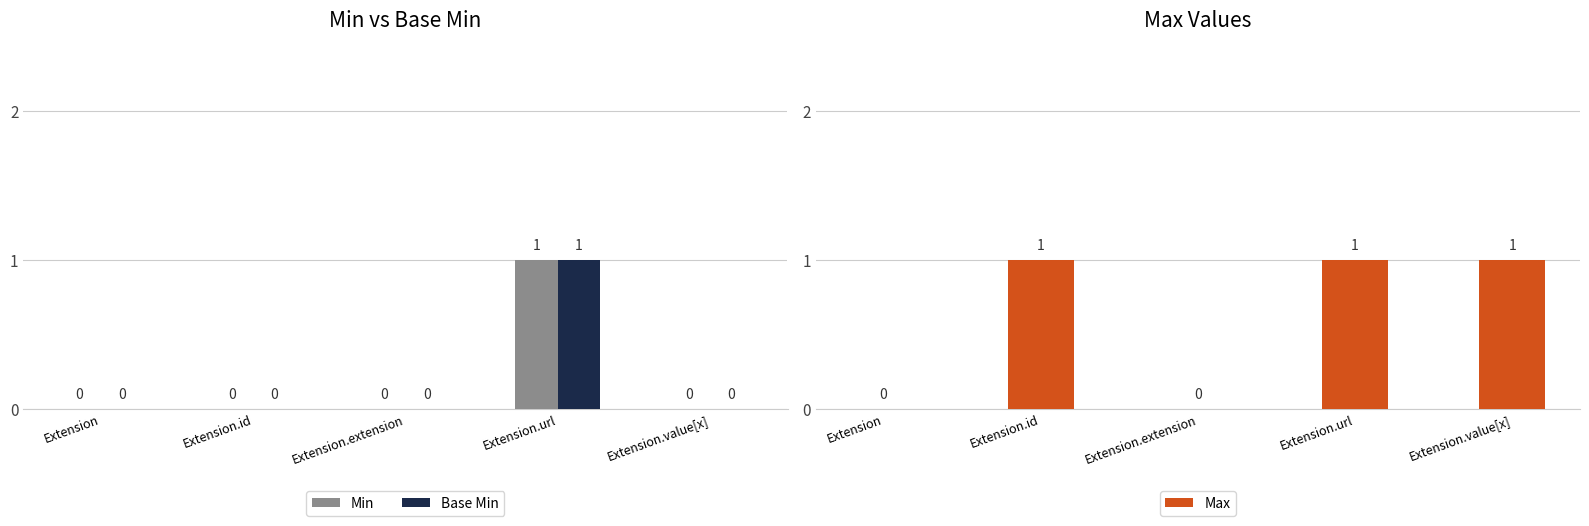

Rank the series at Extension.extension from lowest to highest value.

Min, Base Min, Max